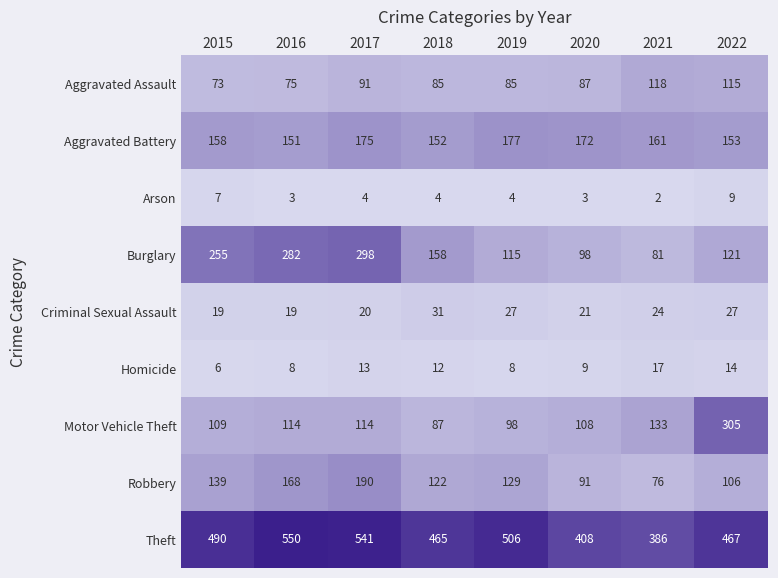

Count the number of categories in the chart.

8